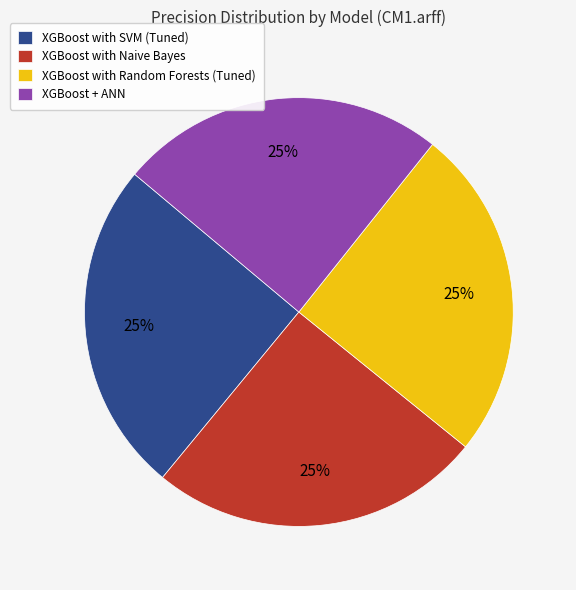

True or false: XGBoost + ANN accounts for 16% of the total.

False